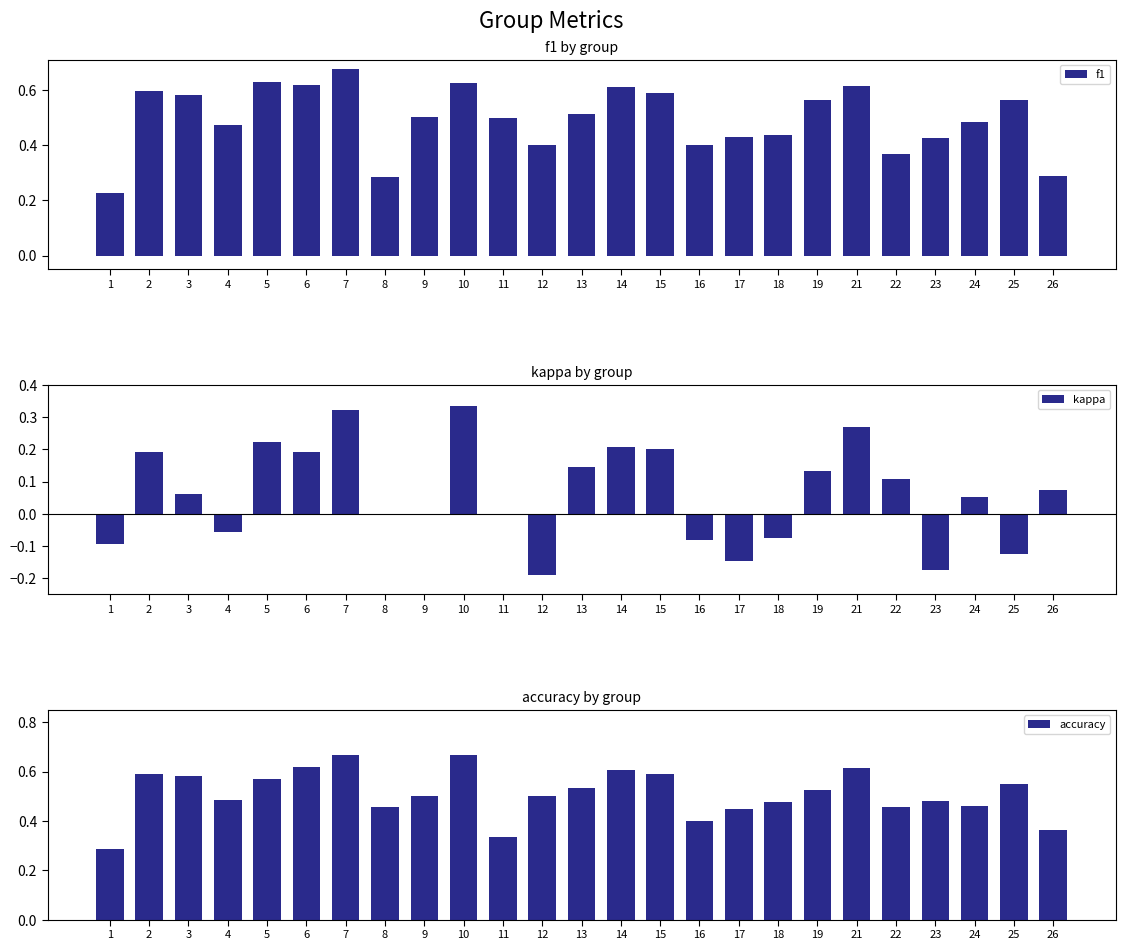

Rank the categories by accuracy value from highest to lowest.

7, 10, 6, 21, 14, 2, 15, 3, 5, 25, 13, 19, 9, 12, 4, 23, 18, 24, 8, 22, 17, 16, 26, 11, 1